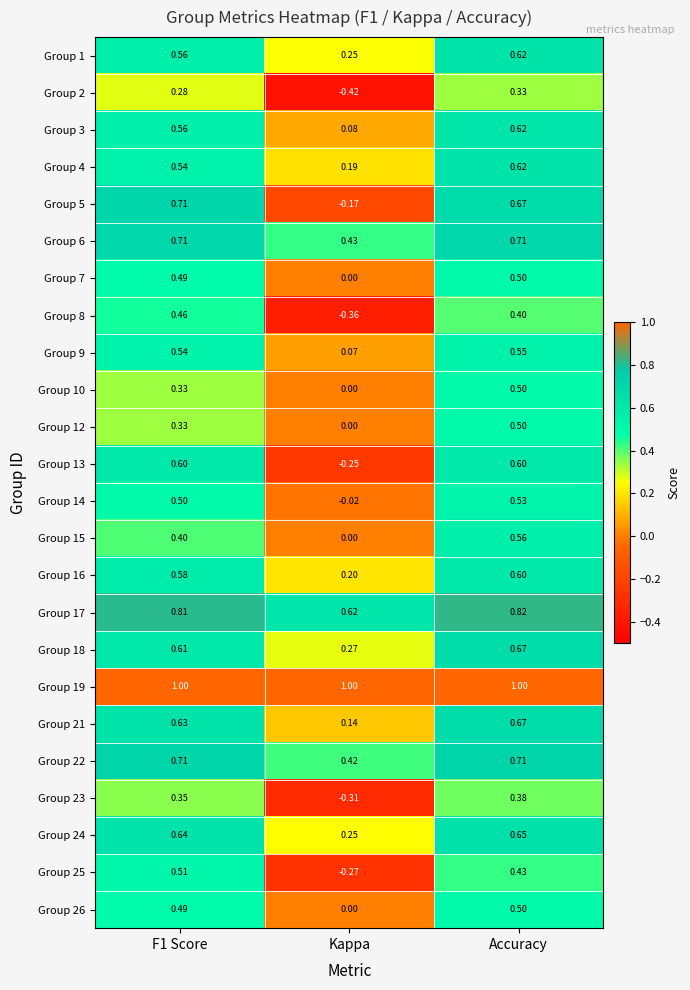

Which category has the lowest value across all series?

Kappa